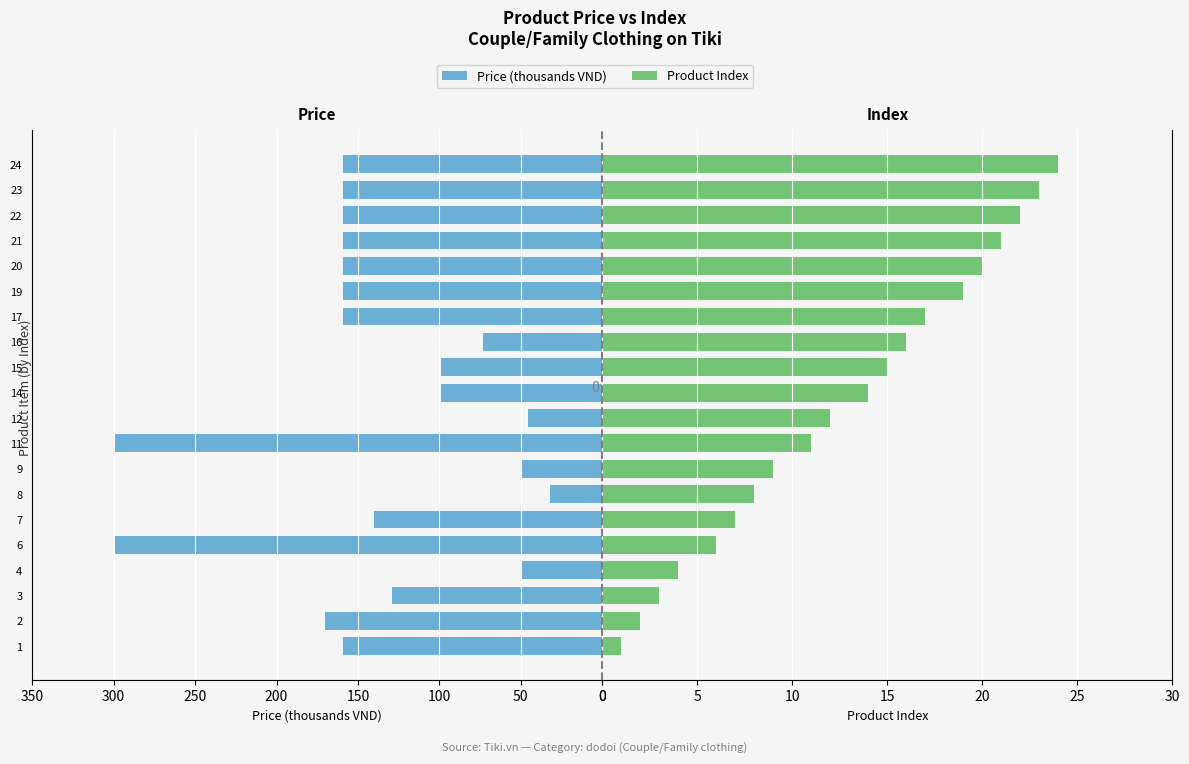

List the series in order of their peak value, lowest first.

Index, Price (thousands VND)